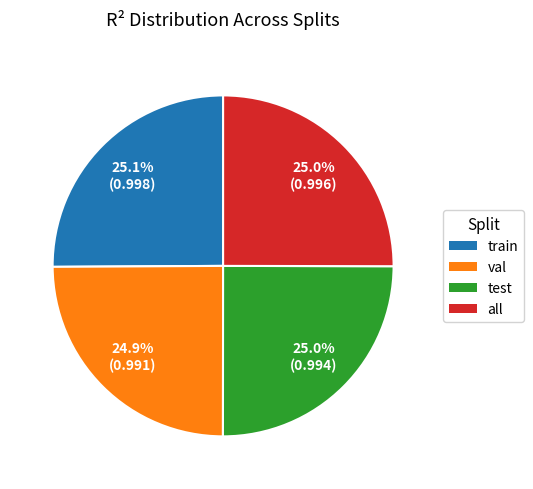

How much of the chart is everything except test?

75.0%